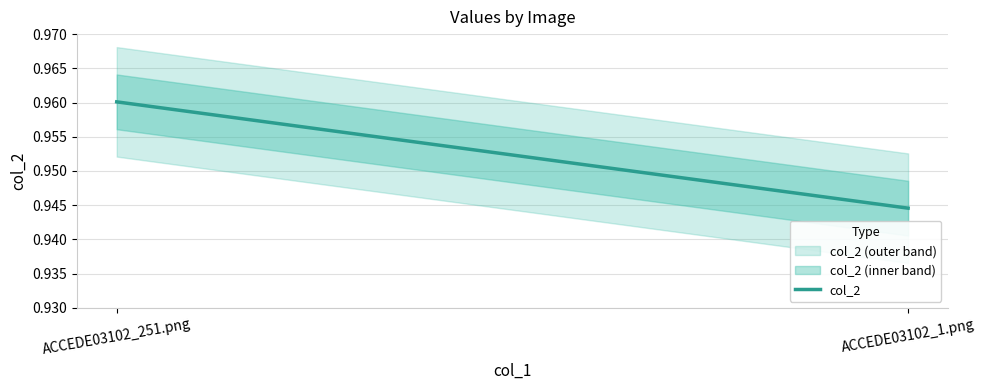

Reading left to right, what are all the values shown in this chart?

1.0	0.9